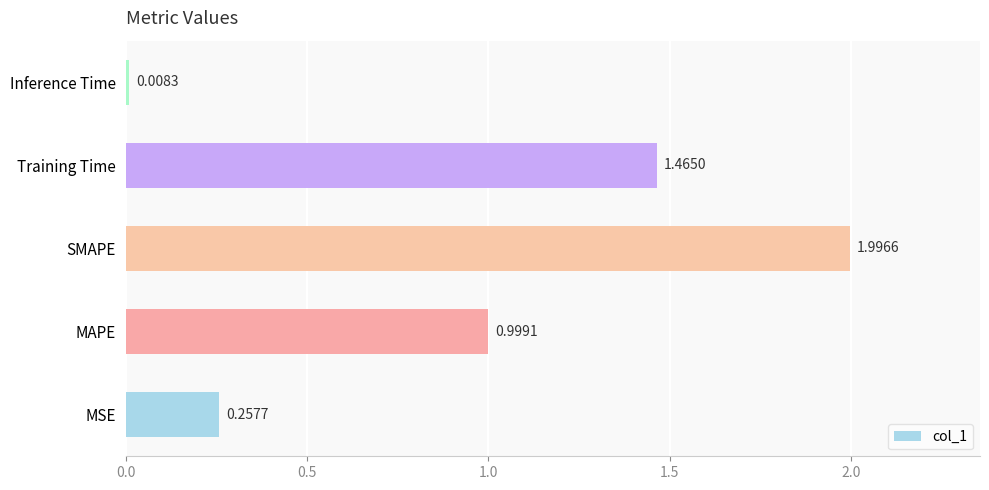

Does the chart contain stacked bars?

No